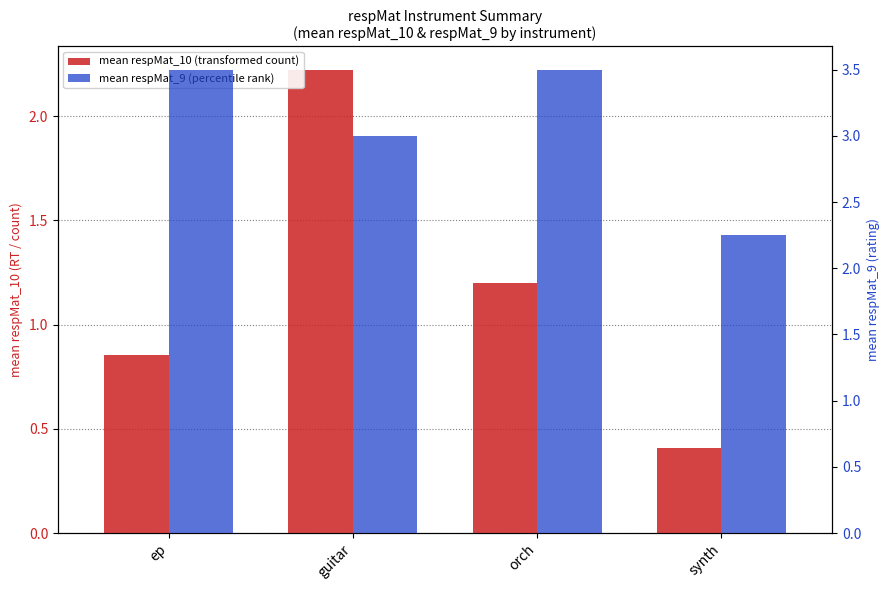

Is it true that mean respMat_9 (percentile rank) equals 5.1 at orch?

False